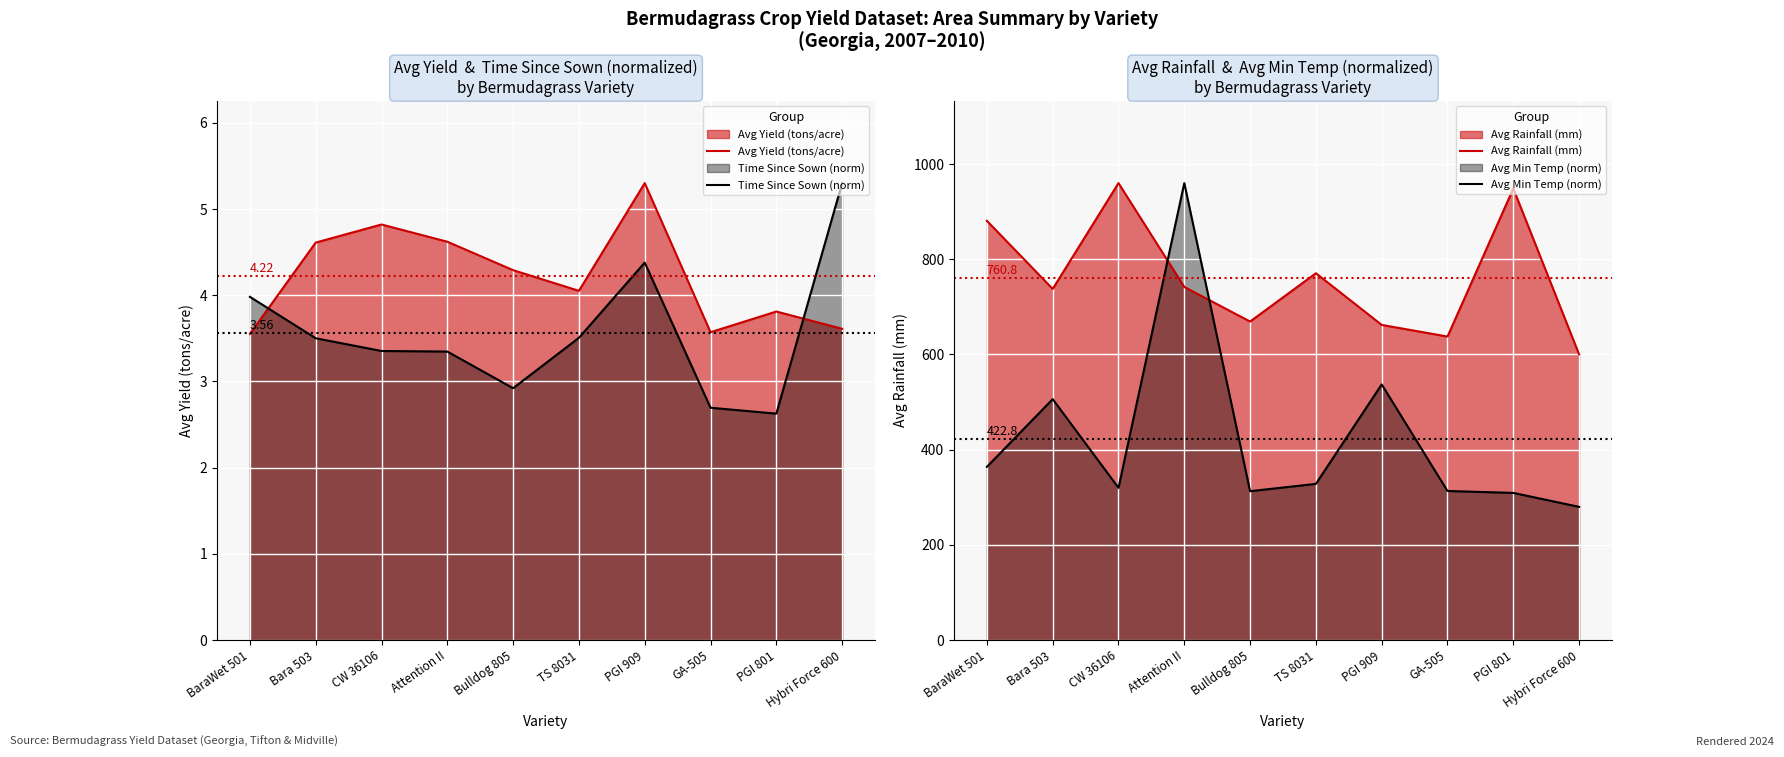

Is the value of Time Since Sown (norm) at GA-505 greater than the value of Avg Rainfall (mm) at PGI 801?

No